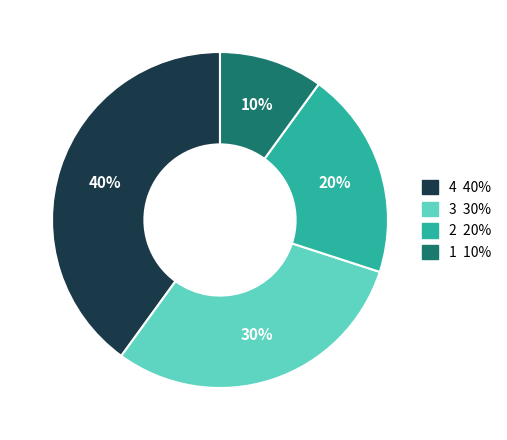

Does any single category account for the majority?

No